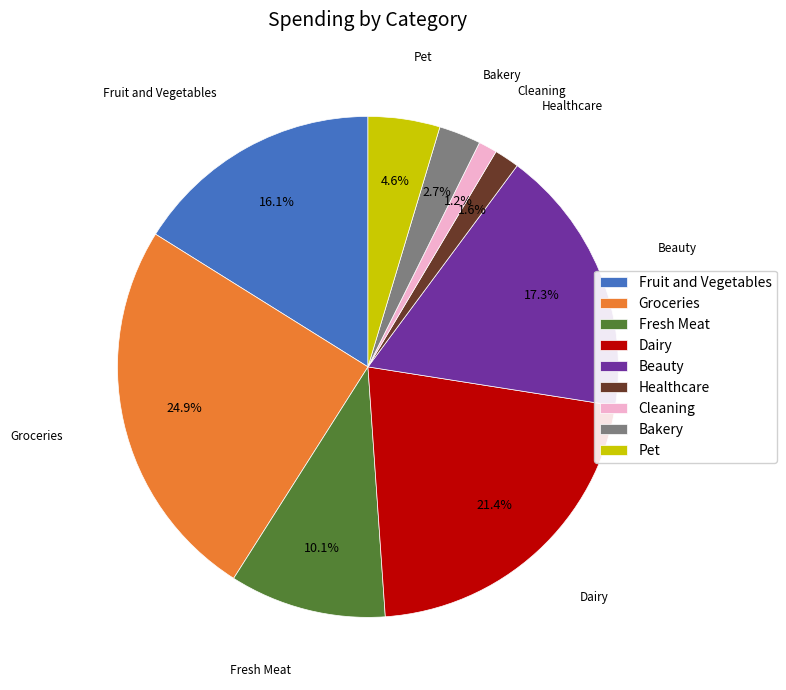

True or false: Groceries accounts for 25% of the total.

True